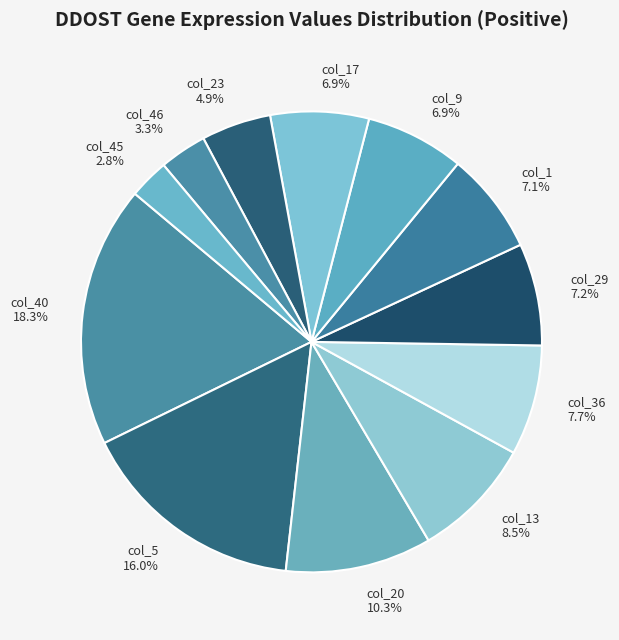

Is it true that col_17 is 15% of the pie?

False